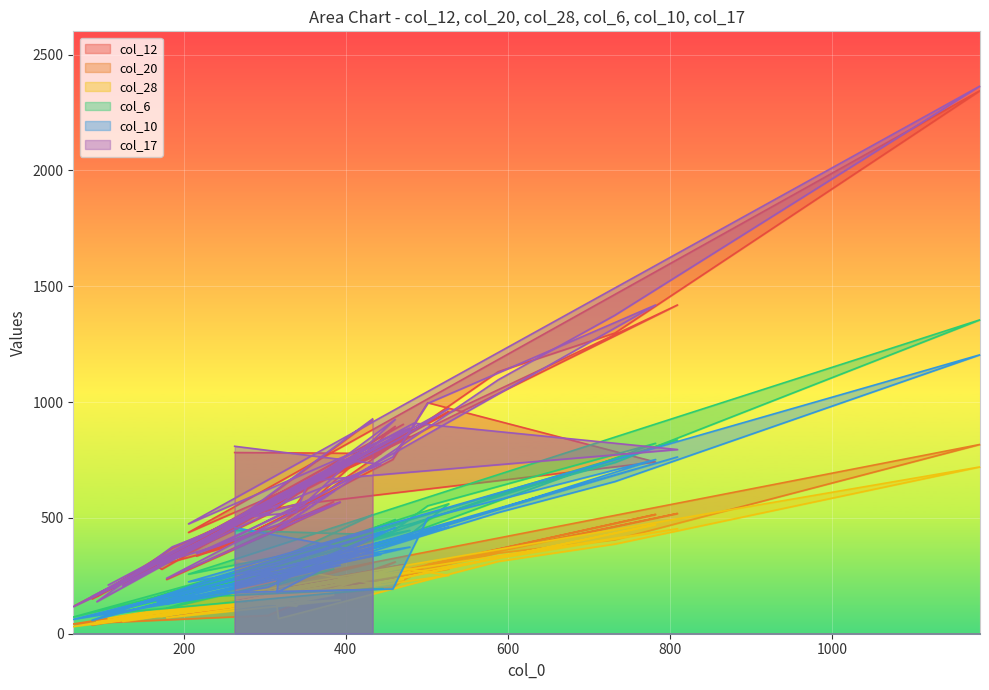

Which series ends up on top after the final intersection of col_10 and col_12?

col_12